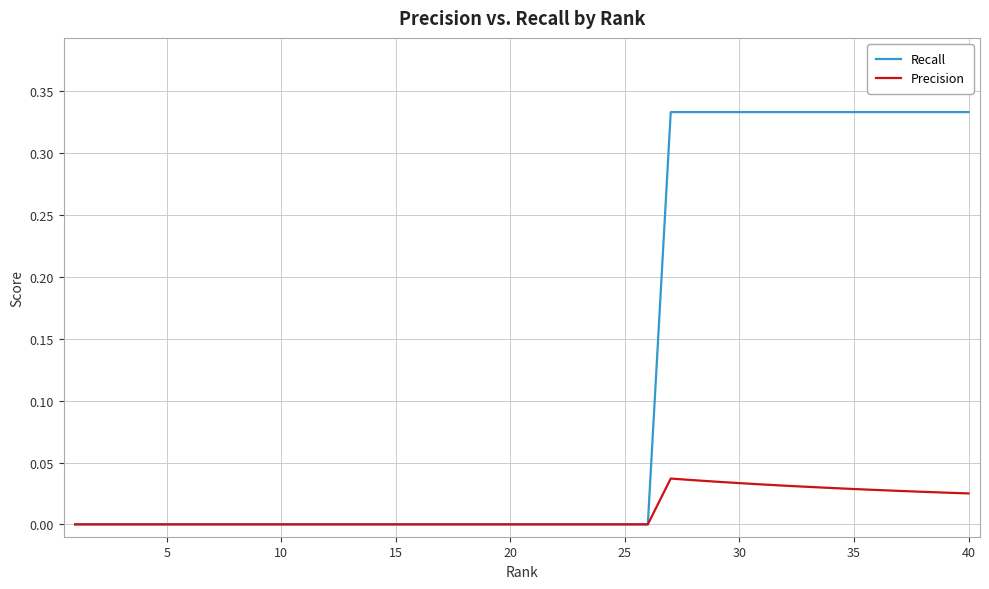

Does the chart have visible grid lines?

Yes